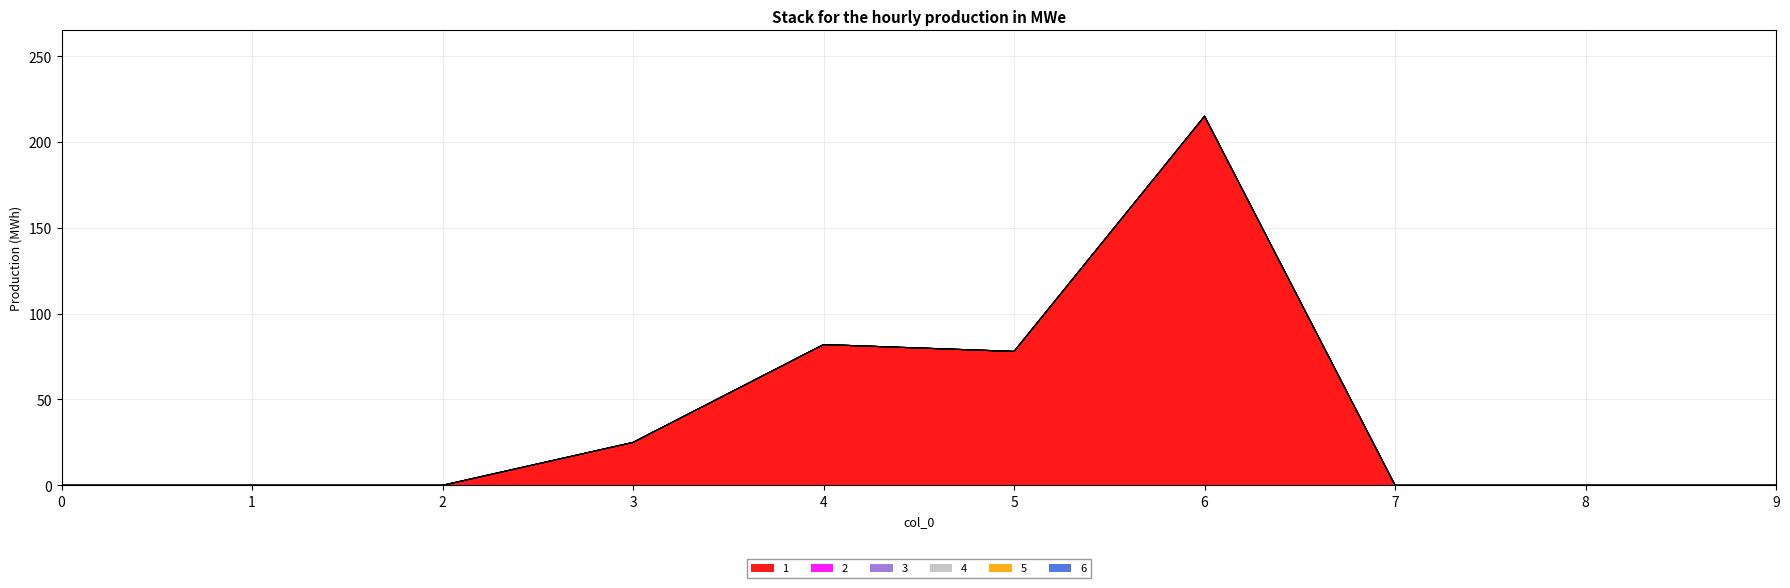

Which series has the largest range (max minus min)?

1